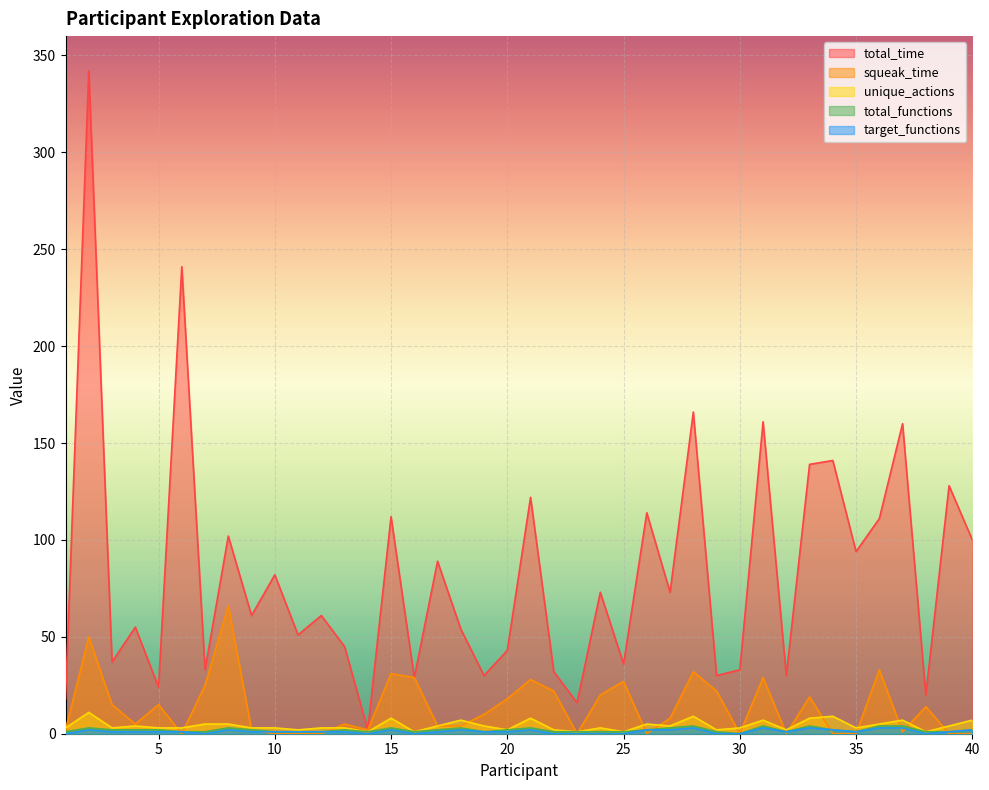

Reading left to right, what are all the values shown in this chart?

total_time: 1=18	2=342	3=37	4=55	5=24	6=241	7=33	8=102	9=61	10=82	11=51	12=61	13=45	14=2	15=112	16=29	17=89	18=54	19=30	20=43	21=122	22=32	23=16	24=73	25=36	26=114	27=73	28=166	29=30	30=33	31=161	32=30	33=139	34=141	35=94	36=111	37=160	38=20	39=128	40=100
squeak_time: 1=2	2=50	3=15	4=5	5=15	6=0	7=25	8=66	9=2	10=0	11=0	12=0	13=5	14=2	15=31	16=29	17=4	18=4	19=10	20=18	21=28	22=22	23=0	24=20	25=27	26=0	27=8	28=32	29=22	30=0	31=29	32=0	33=19	34=0	35=0	36=33	37=1	38=14	39=0	40=0
unique_actions: 1=3	2=11	3=3	4=4	5=3	6=3	7=5	8=5	9=3	10=3	11=2	12=3	13=3	14=1	15=8	16=1	17=4	18=7	19=4	20=2	21=8	22=2	23=1	24=3	25=1	26=5	27=4	28=9	29=2	30=3	31=7	32=2	33=8	34=9	35=3	36=5	37=7	38=1	39=4	40=7
total_functions: 1=1	2=3	3=2	4=2	5=2	6=1	7=1	8=3	9=2	10=1	11=1	12=1	13=2	14=1	15=3	16=1	17=2	18=3	19=1	20=2	21=3	22=1	23=1	24=1	25=1	26=2	27=3	28=4	29=1	30=0	31=4	32=1	33=4	34=2	35=1	36=4	37=4	38=1	39=1	40=2
target_functions: 1=0	2=2	3=1	4=1	5=1	6=1	7=0	8=2	9=1	10=1	11=1	12=1	13=1	14=0	15=2	16=0	17=1	18=2	19=1	20=1	21=2	22=0	23=0	24=0	25=0	26=2	27=2	28=3	29=0	30=0	31=3	32=1	33=3	34=2	35=1	36=3	37=3	38=0	39=1	40=2